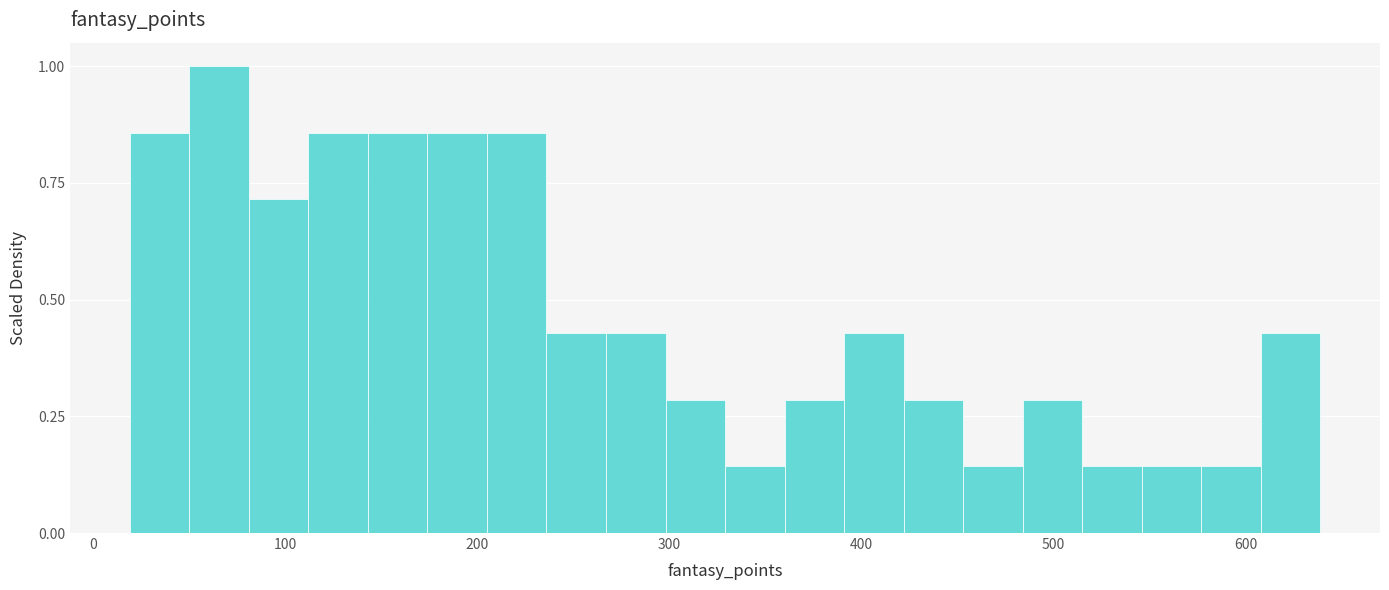

Read against the x-axis, roughly where is the centre of the tallest bar?

70